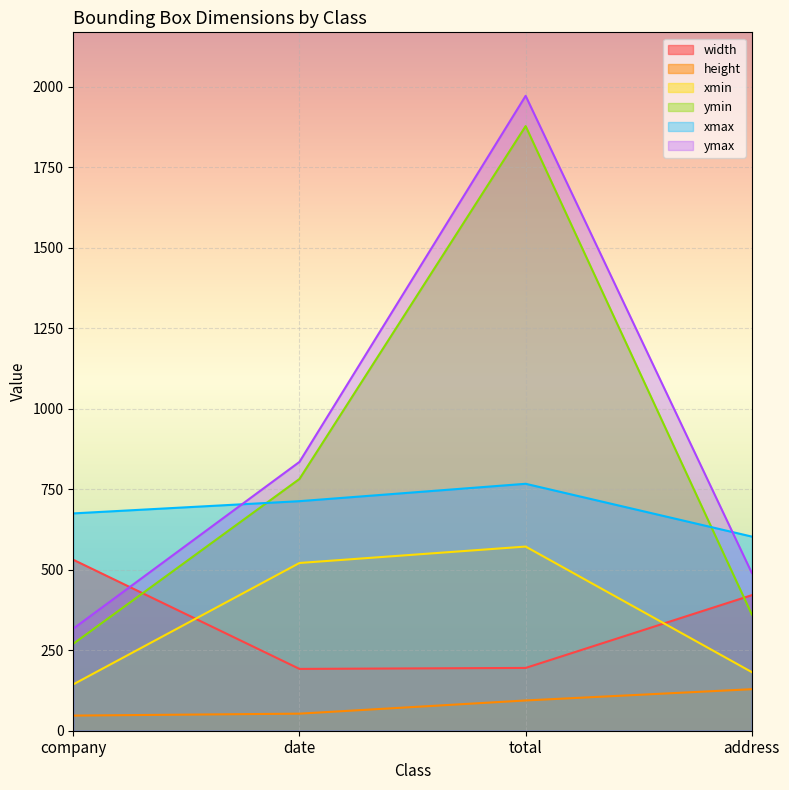

Reading right to left, what are all the values shown in this chart?

width: address=421	total=195	date=192	company=531
height: address=129	total=94	date=53	company=47
xmin: address=182	total=572	date=521	company=144
ymin: address=361	total=1878	date=782	company=270
xmax: address=603	total=767	date=713	company=675
ymax: address=490	total=1972	date=835	company=317